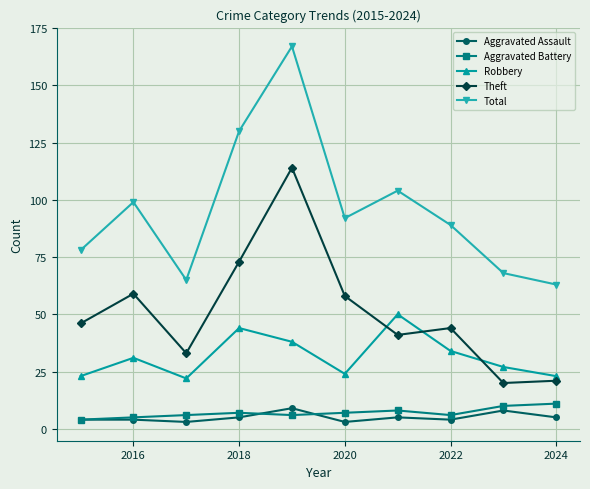

Which series has the widest spread of values?

Total